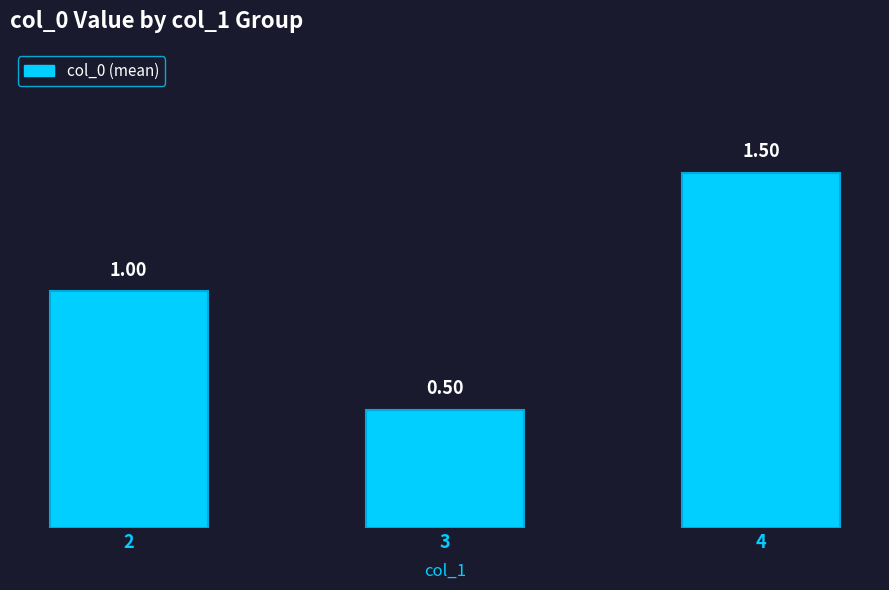

Reading right to left, what are all the values shown in this chart?

1.5	0.5	1.0